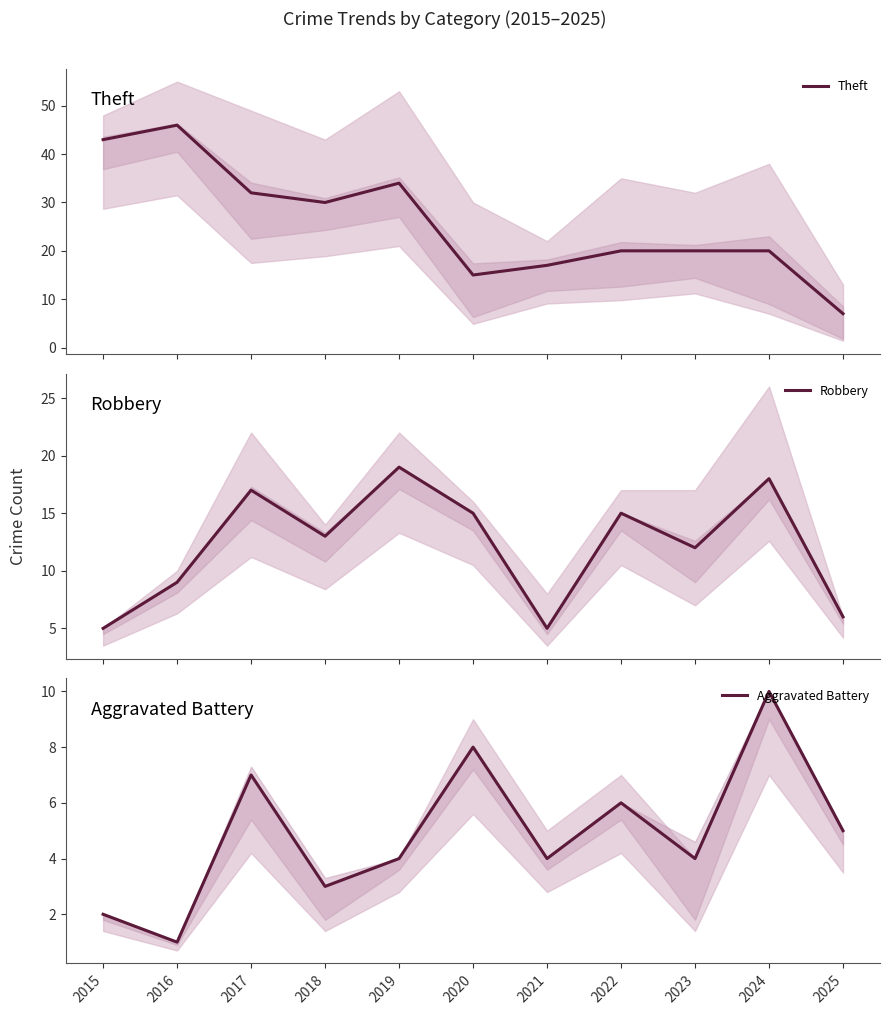

Is this an area chart (filled region under the line)?

No